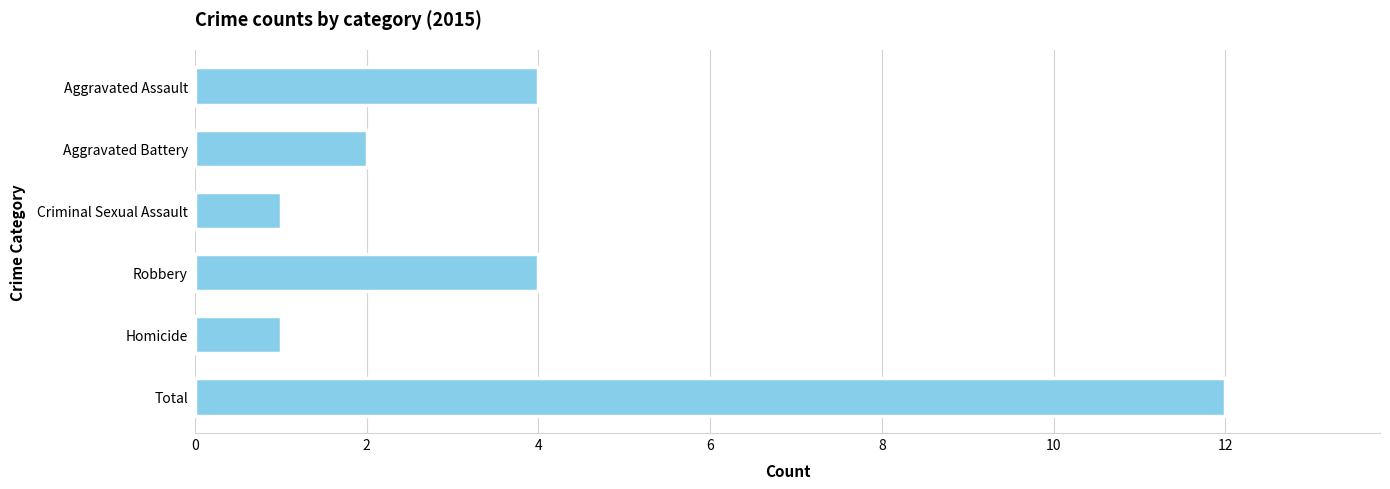

The value at Total is 12. True or false?

True